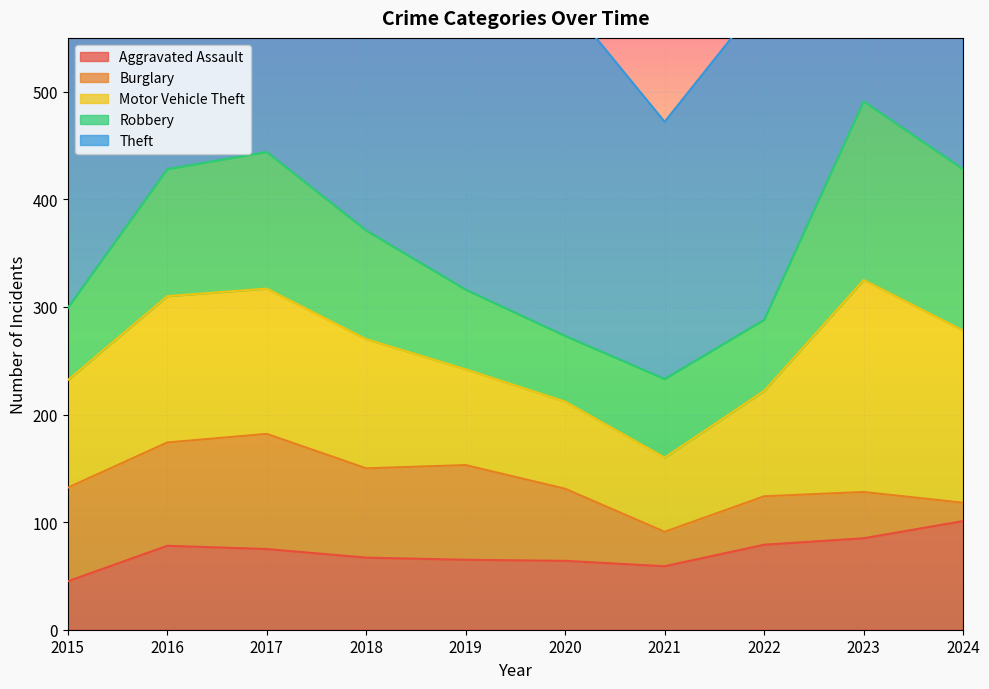

What is the highest value of the Aggravated Assault series?

101